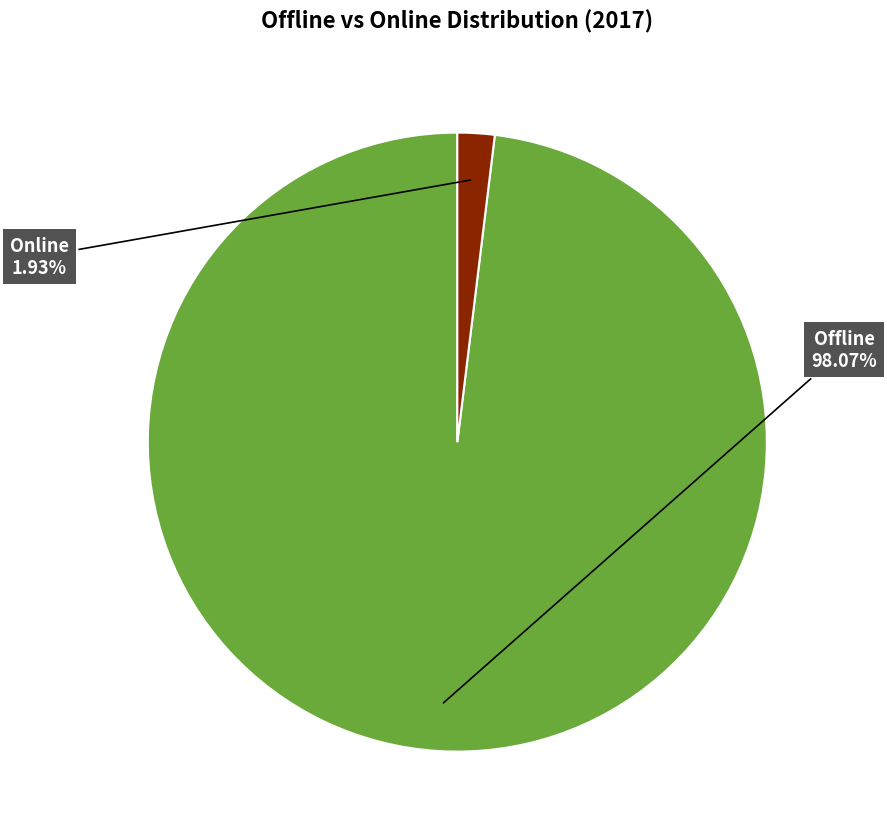

What is the largest slice in the pie chart?

Offline